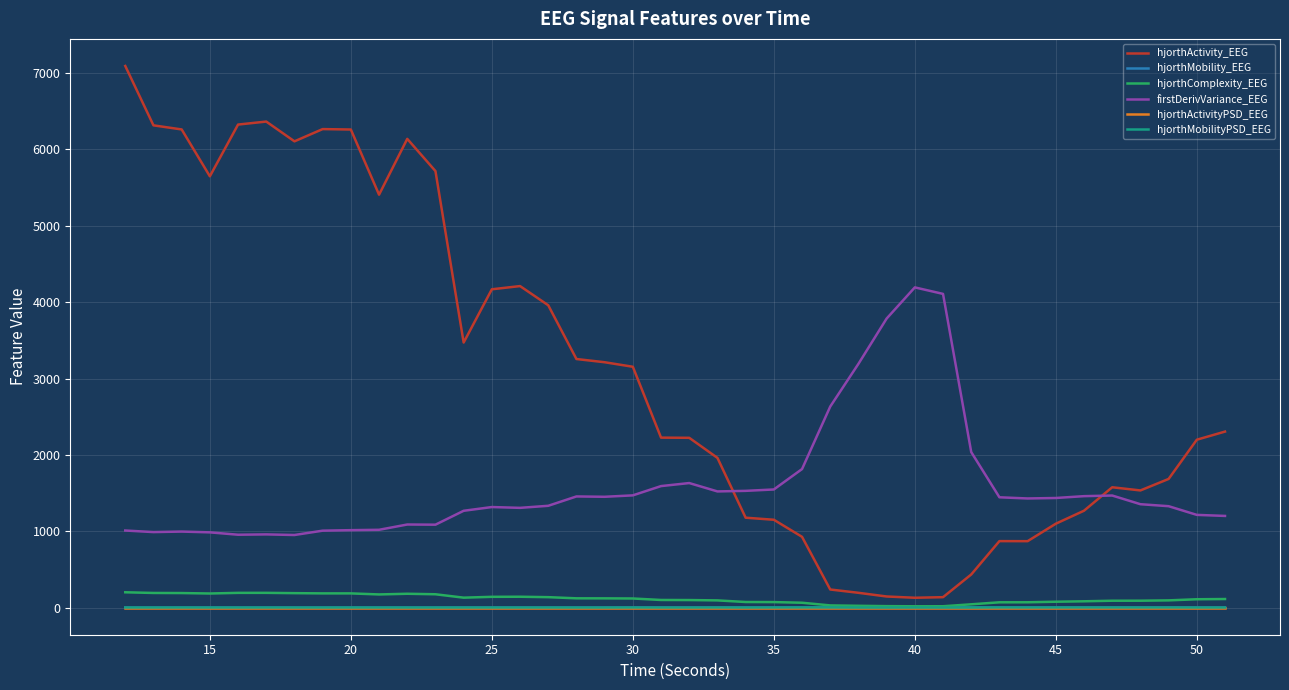

True or false: hjorthMobility_EEG and firstDerivVariance_EEG cross at least once.

False